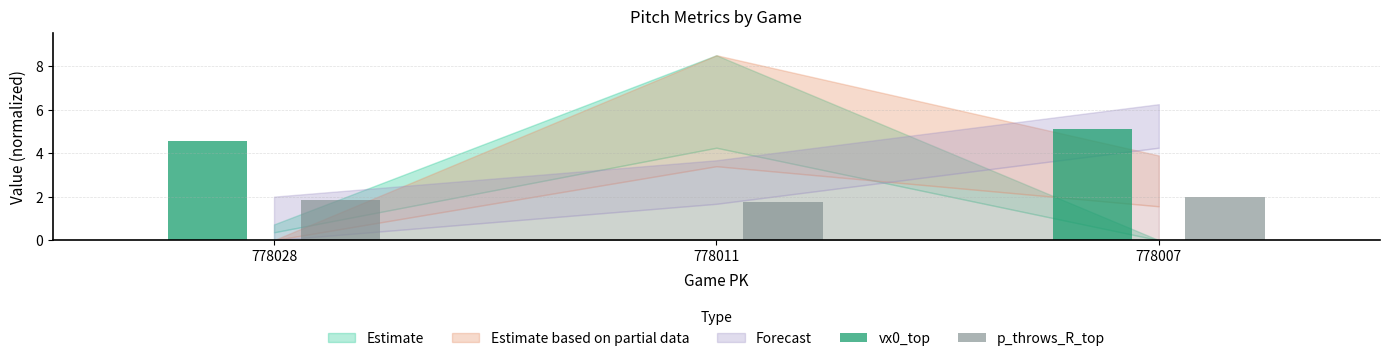

Which series changed the most between 778028 and 778011?

vx0_top